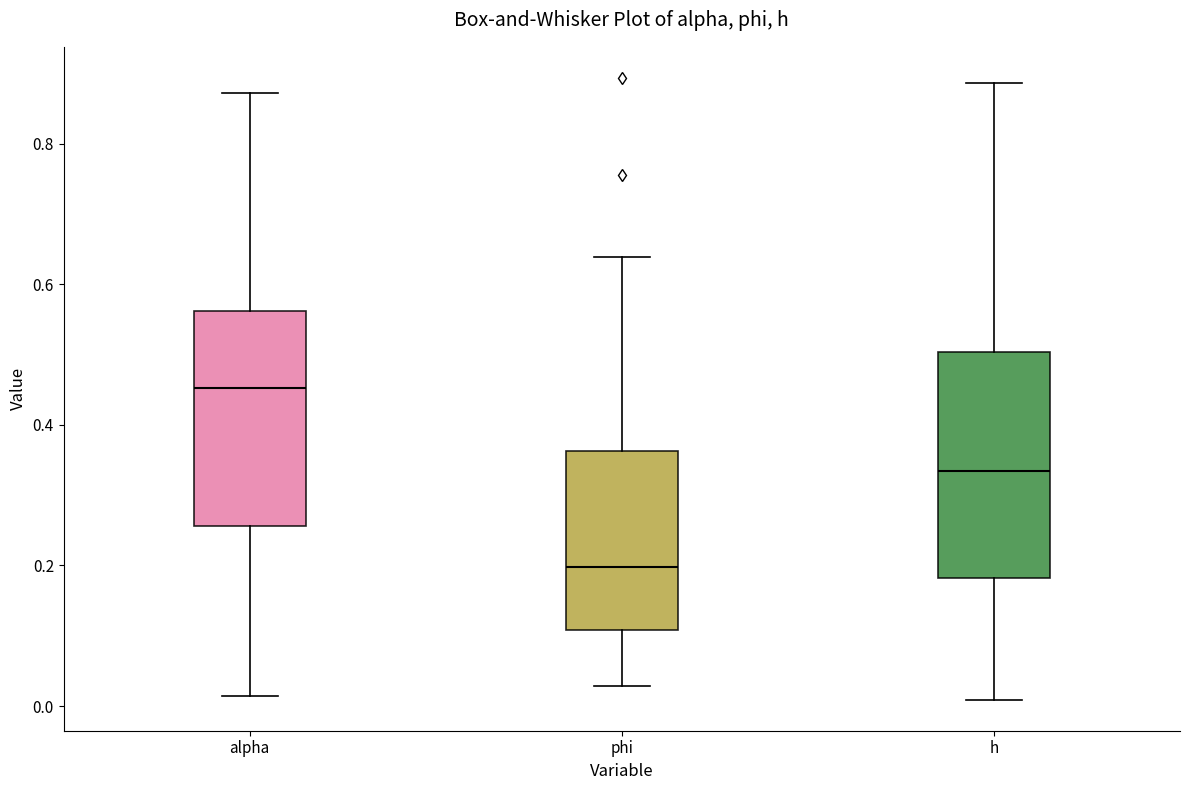

Where does the median line of the box for alpha sit on the y-axis? The values are not printed on the chart, so give them approximately, as read against the axis.

0.46